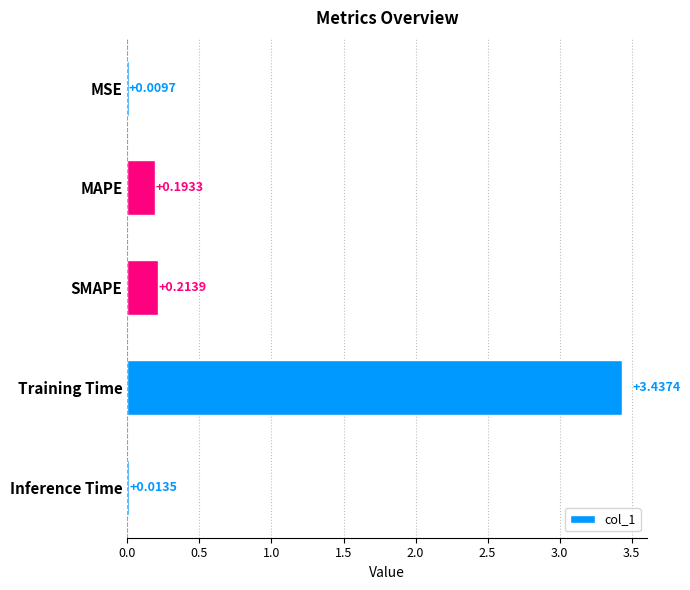

Where is the data nearest to the value 1?

SMAPE